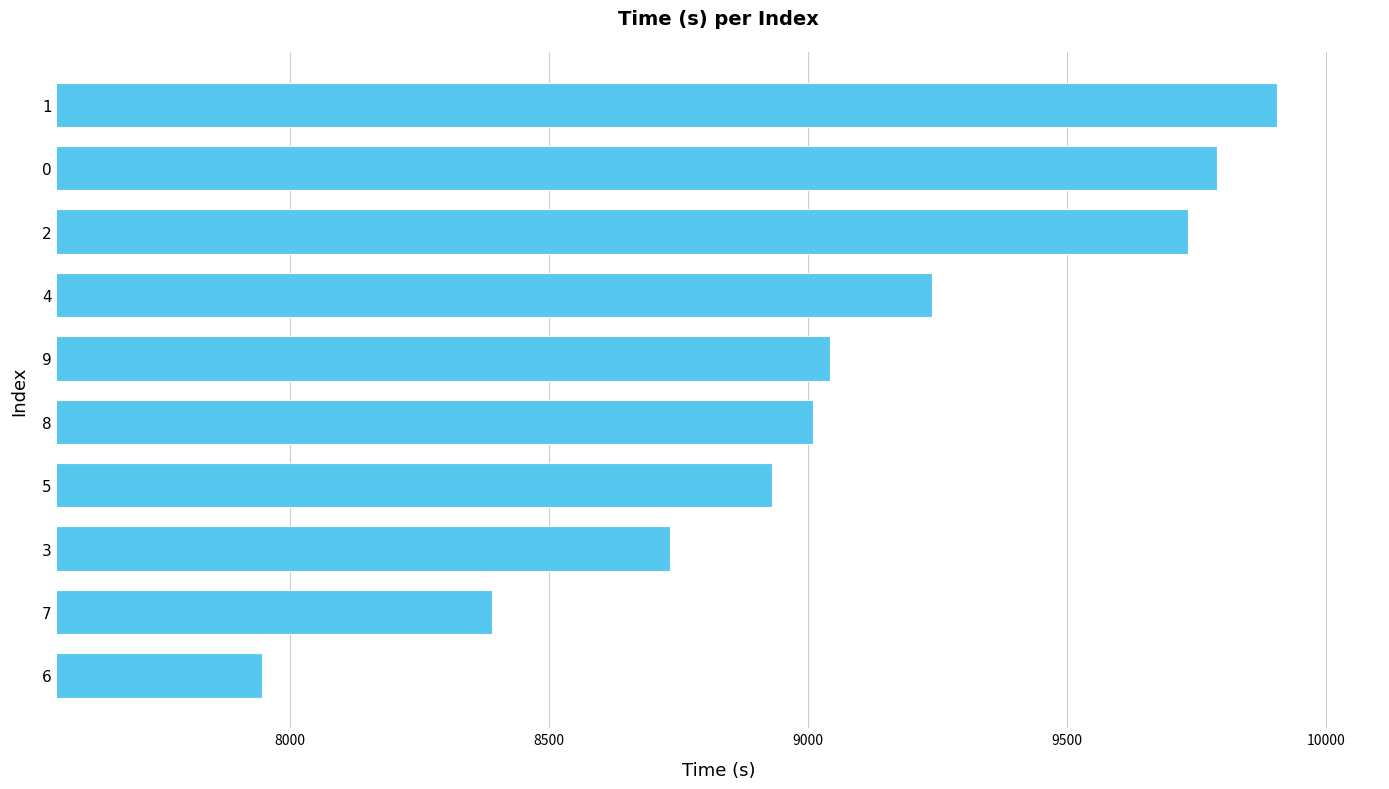

The value at 9 is 6297.1. True or false?

False